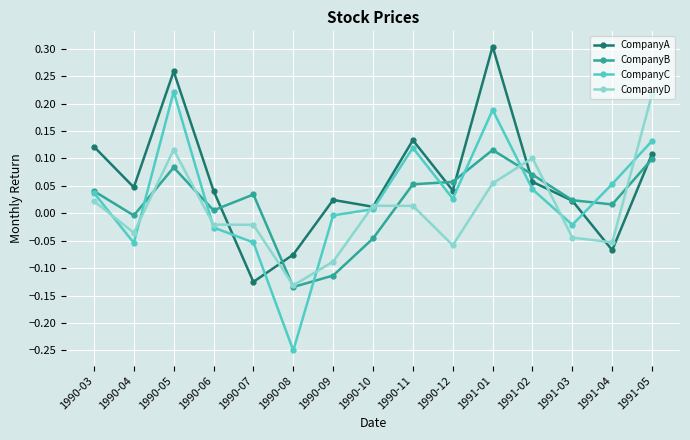

Where is the first local minimum for CompanyB?

1990-04